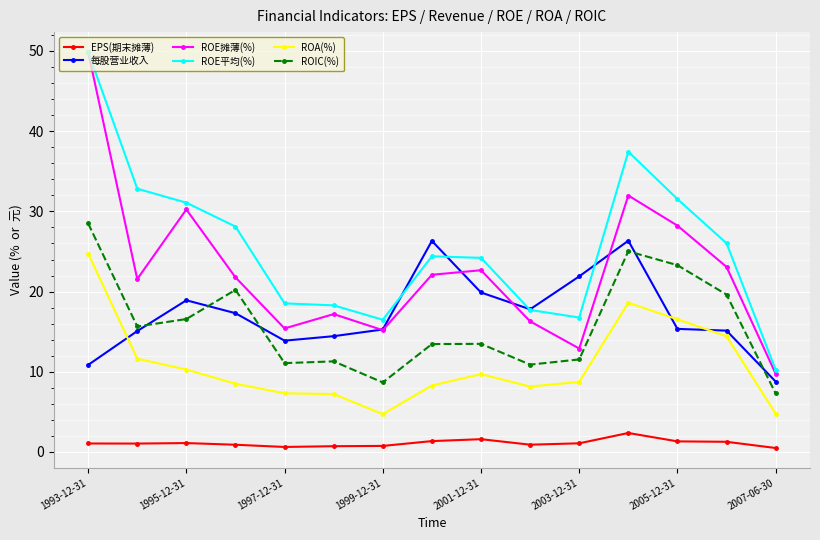

True or false: ROE摊薄(%) has more than 1 interior local peaks.

True